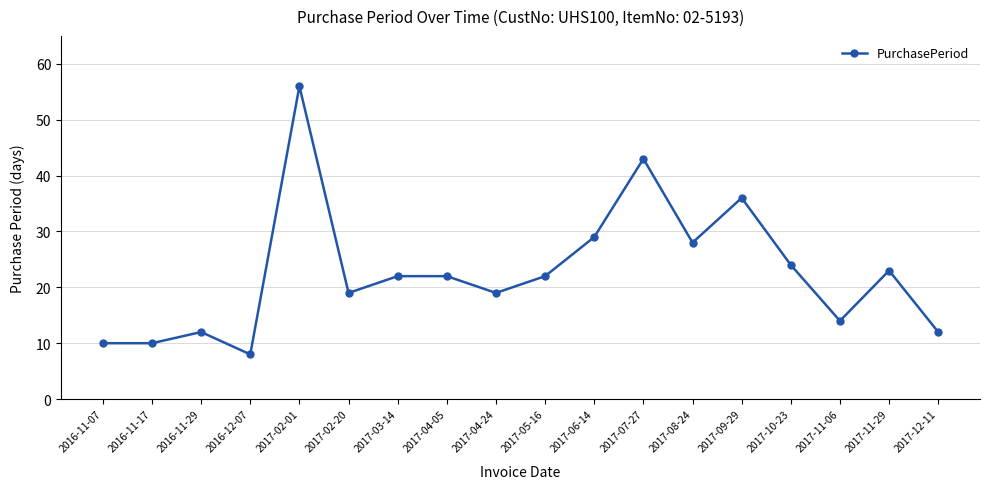

Where is the first local maximum?

2016-11-29